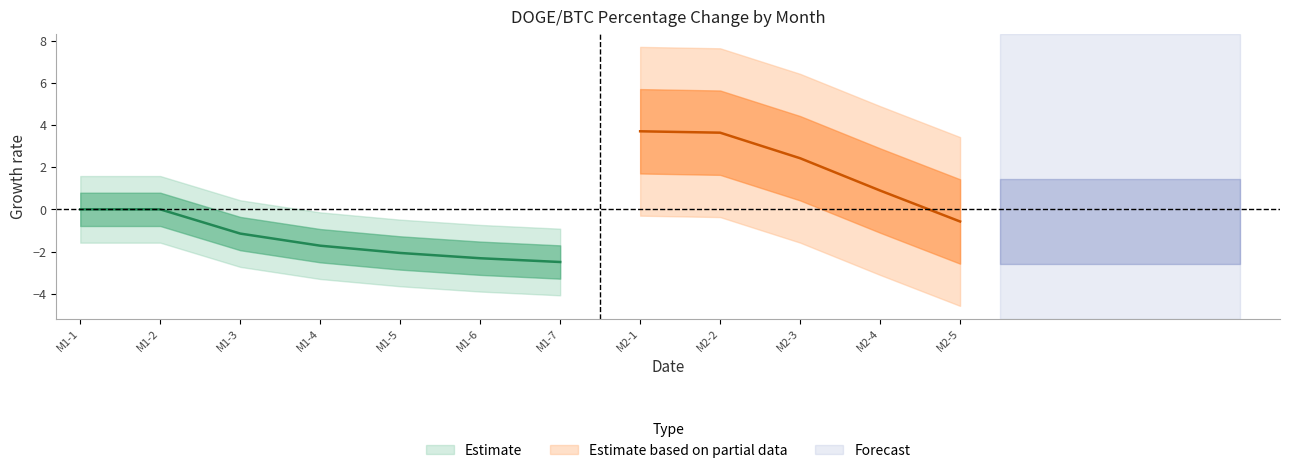

Which has a higher value, M2-2 or M2-3?

M2-2